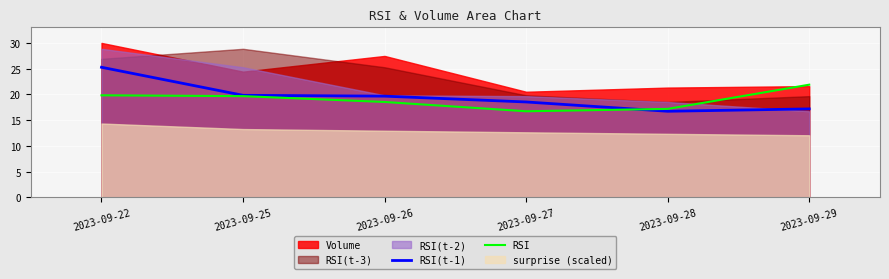

Which label corresponds to the largest value in the chart?

2023-09-22